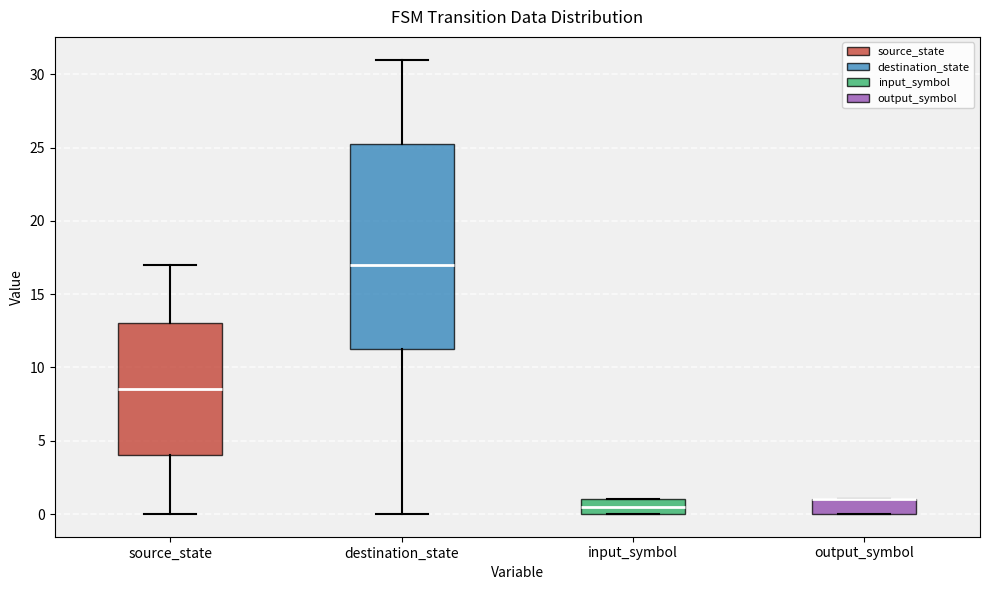

Reading left to right, transcribe this box plot: for each box, give where its median line is, the range the box spans, and where its two whiskers end, as read against the y-axis. The values are not printed on the chart, so give them approximately, as read against the axis.

source_state: median 8.5, box 4.0 to 13.0, whiskers 0.0 to 17.0
destination_state: median 17.0, box 11.5 to 25.5, whiskers 0.0 to 31.0
input_symbol: median 0.5, box 0.0 to 1.0, whiskers 0.0 to 1.0
output_symbol: median 1.0 (drawn on the box's upper edge), box 0.0 to 1.0, whiskers 0.0 to 1.0